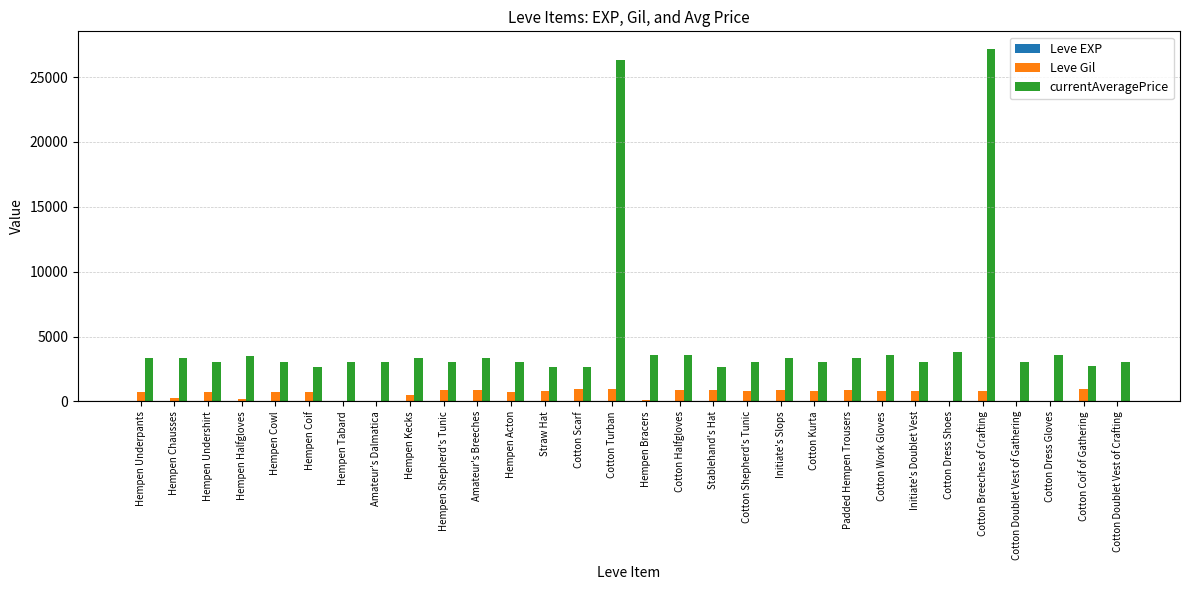

Which series changed the most between Cotton Turban and Padded Hempen Trousers?

currentAveragePrice